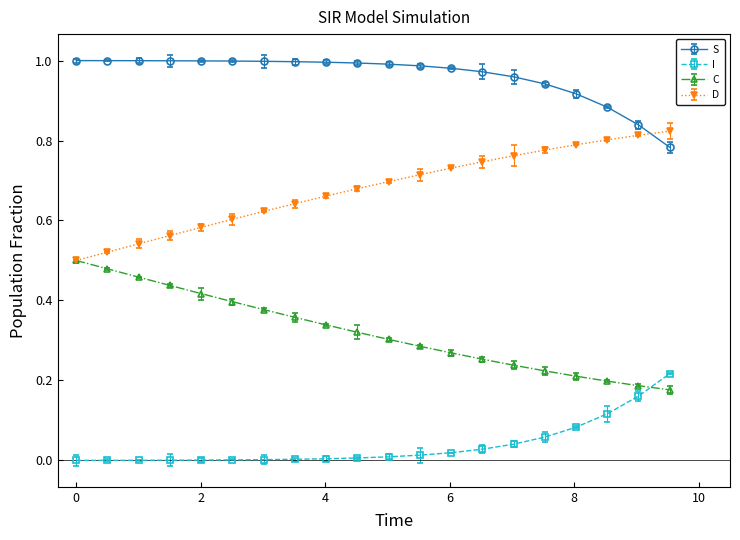

Which series has the largest total across all categories?

S